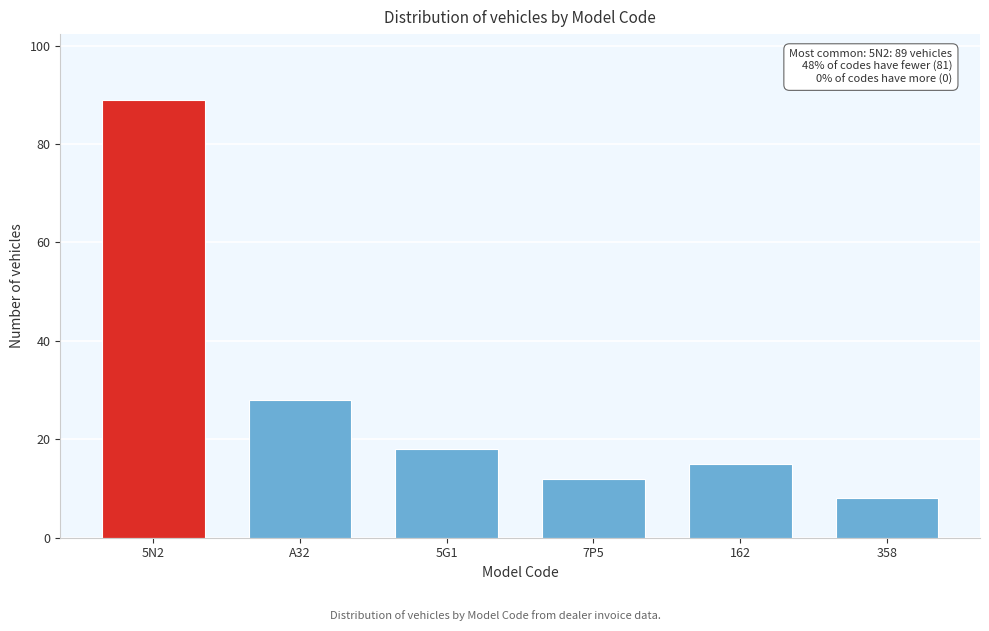

Reading left to right, extract all data points from this chart.

5N2=89	A32=28	5G1=18	7P5=12	162=15	358=8